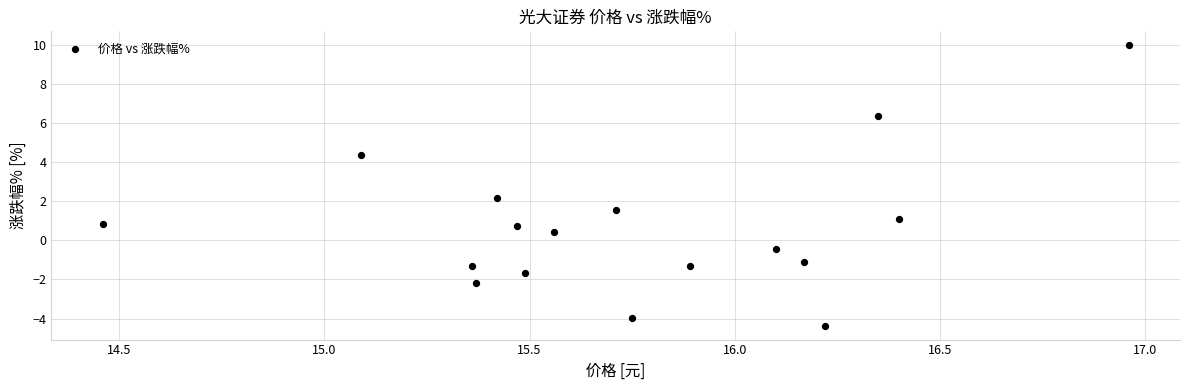

What is the range of X values (max minus min)?

2.5